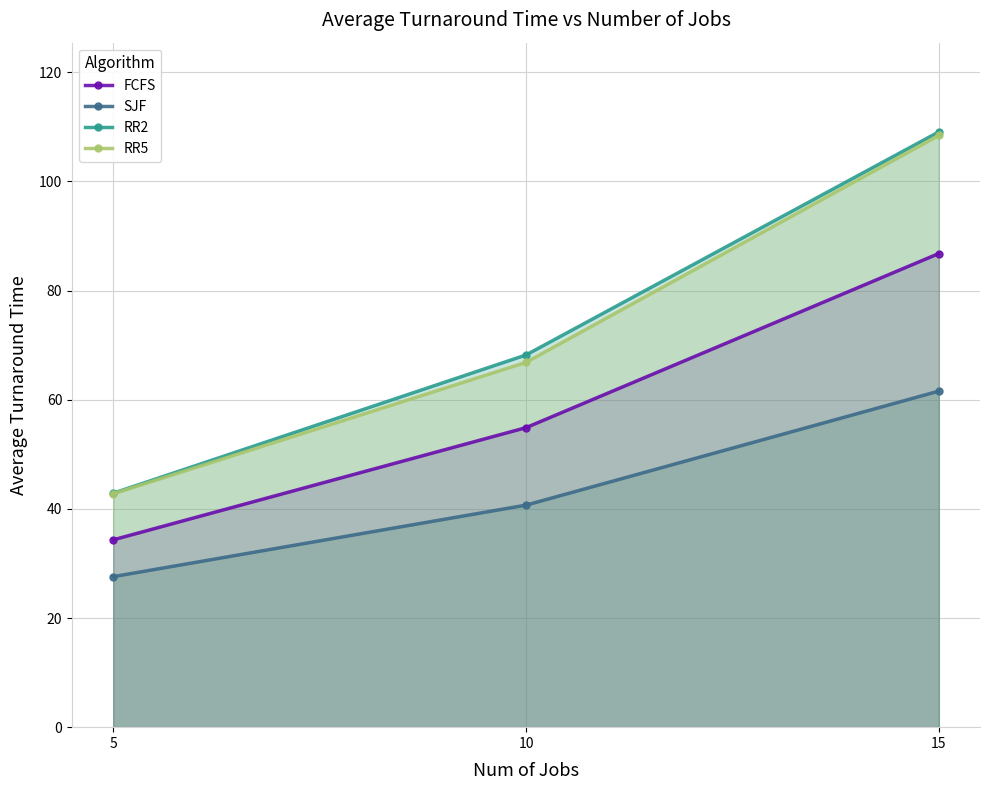

Where is RR5 nearest to the value 75?

10